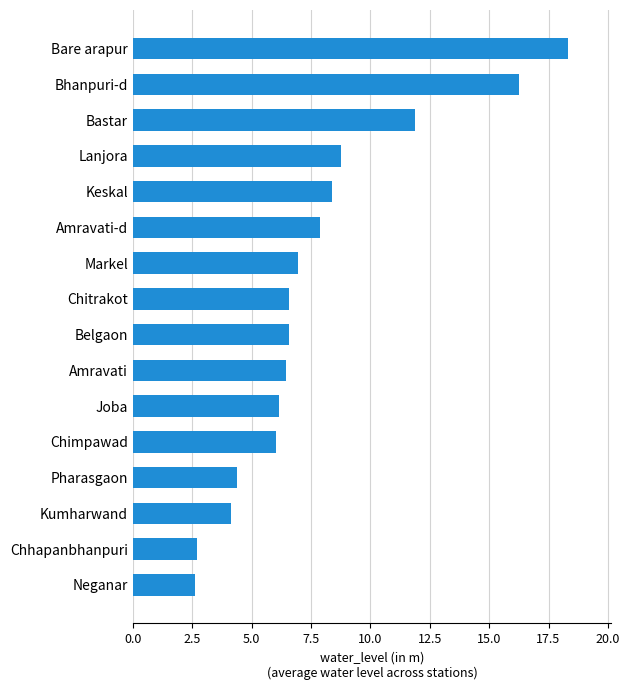

What is the label of the 9th bar from the top?

Belgaon